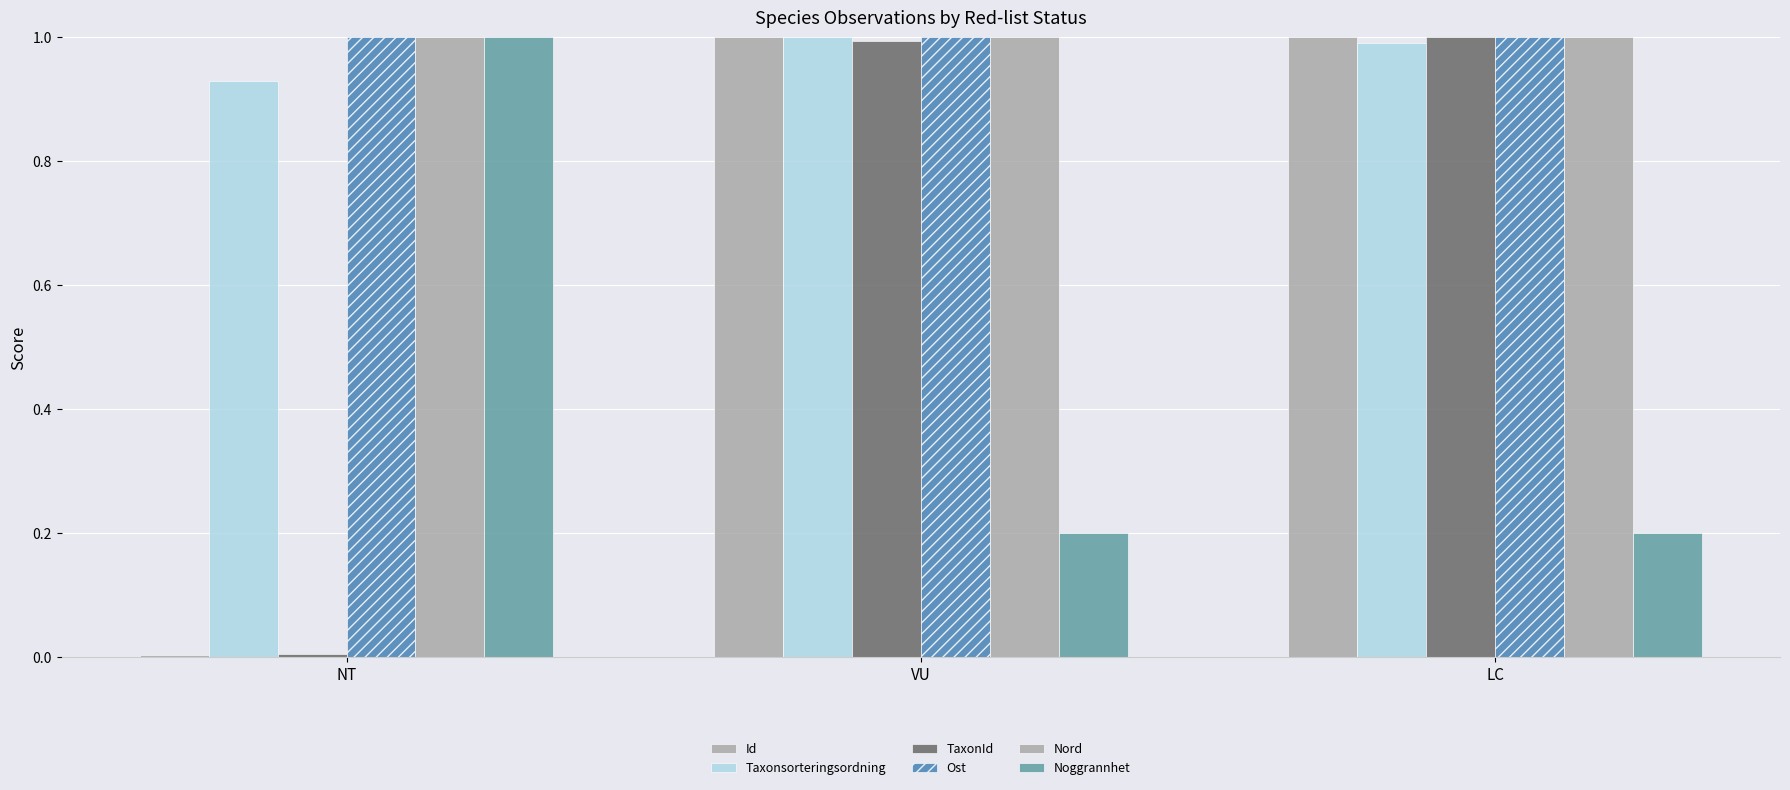

Where is Noggrannhet nearest to the value 0?

VU